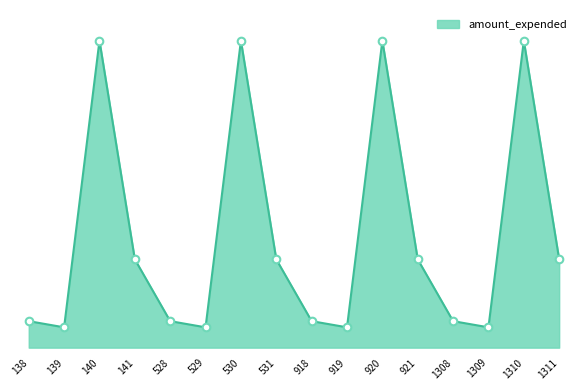

What is the change in value from 528 to 919?

-19682